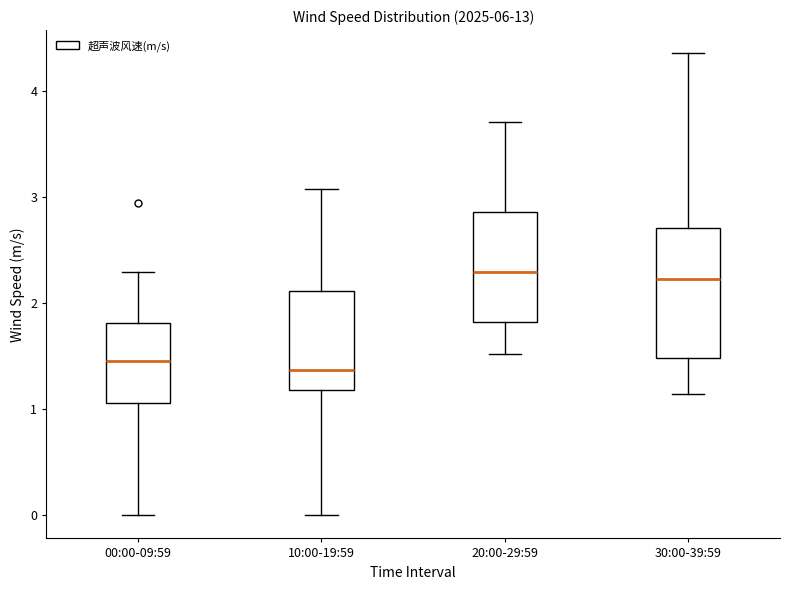

Which box is the tallest, from its lower edge to its upper edge?

30:00-39:59